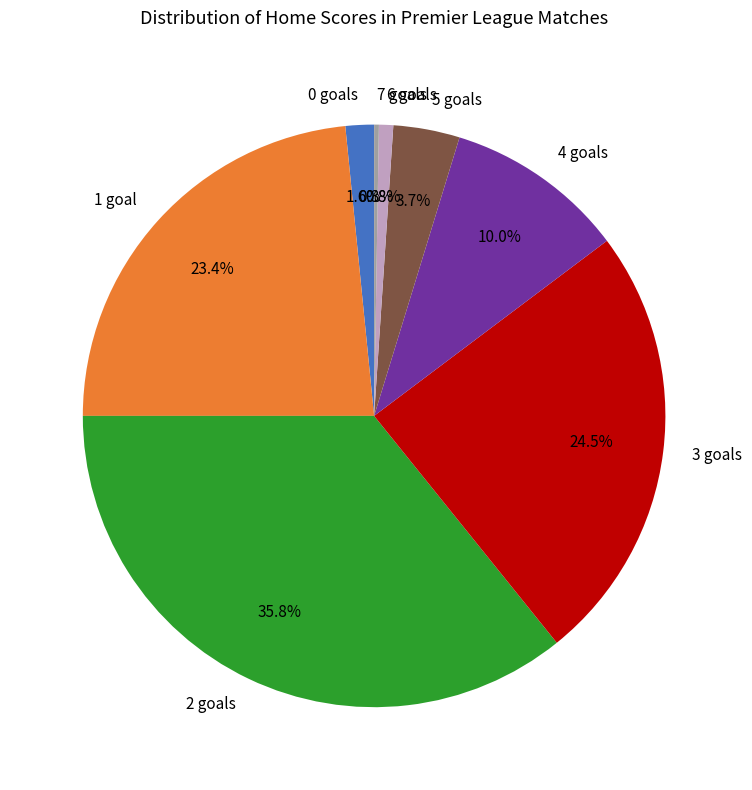

Approximately how many times larger is the value at 2 compared to 4?

3.6